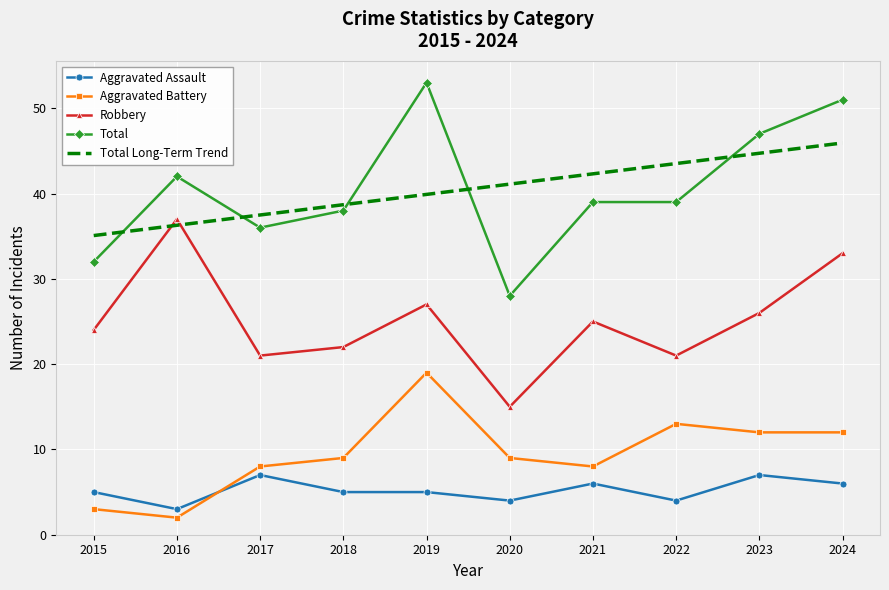

List the series in order of their peak value, highest first.

Total, Total Long-Term Trend, Robbery, Aggravated Battery, Aggravated Assault